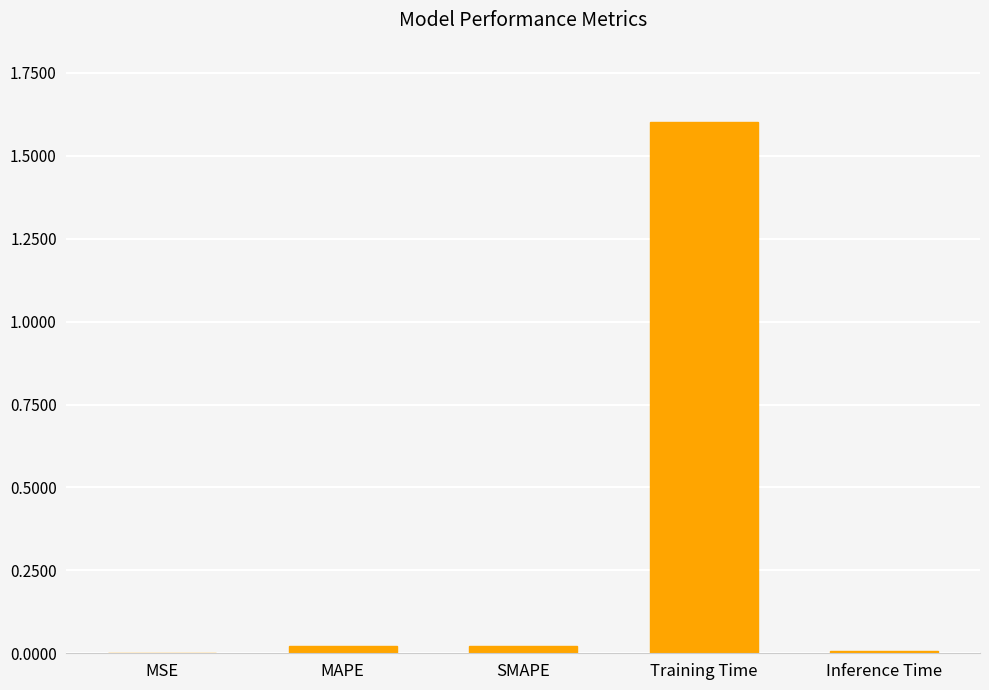

What is the maximum value shown in the chart?

1.6